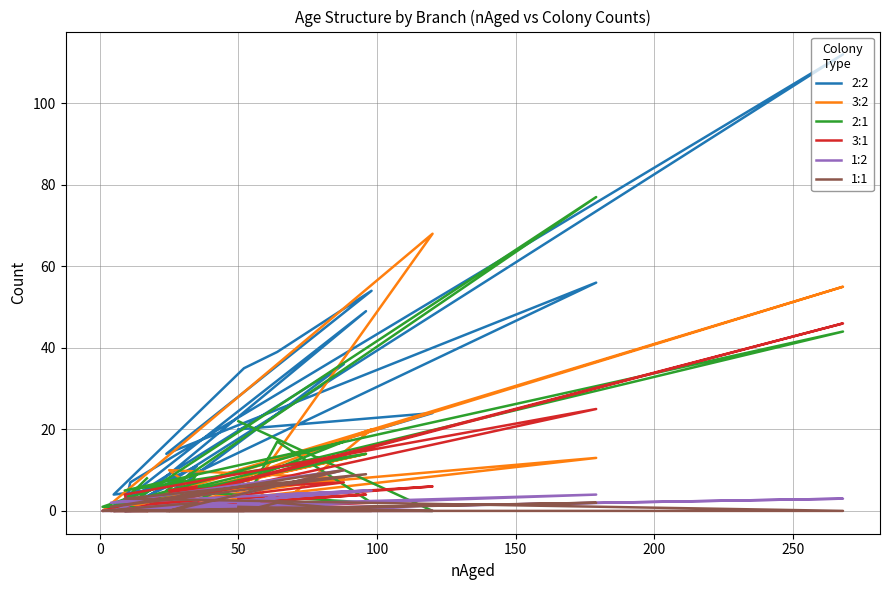

Which series has the largest total across all categories?

2:2